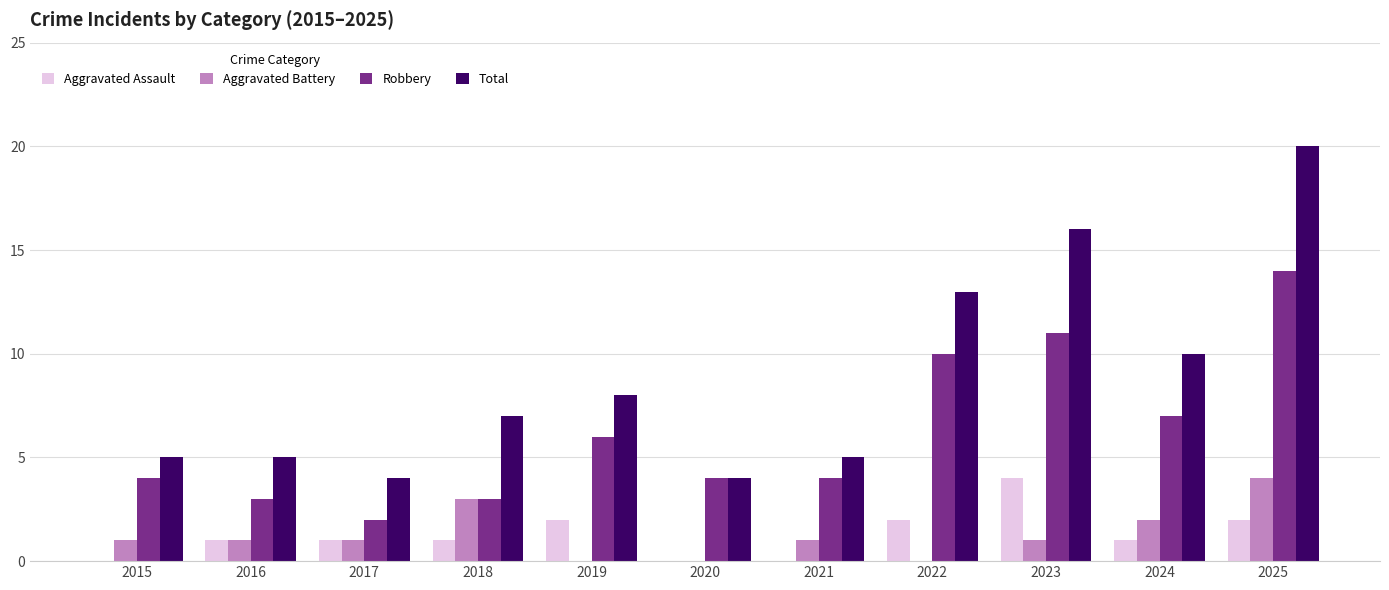

Reading left to right, list all the values displayed in this chart.

Aggravated Assault: 2015=0	2016=1	2017=1	2018=1	2019=2	2020=0	2021=0	2022=2	2023=4	2024=1	2025=2
Aggravated Battery: 2015=1	2016=1	2017=1	2018=3	2019=0	2020=0	2021=1	2022=0	2023=1	2024=2	2025=4
Robbery: 2015=4	2016=3	2017=2	2018=3	2019=6	2020=4	2021=4	2022=10	2023=11	2024=7	2025=14
Total: 2015=5	2016=5	2017=4	2018=7	2019=8	2020=4	2021=5	2022=13	2023=16	2024=10	2025=20